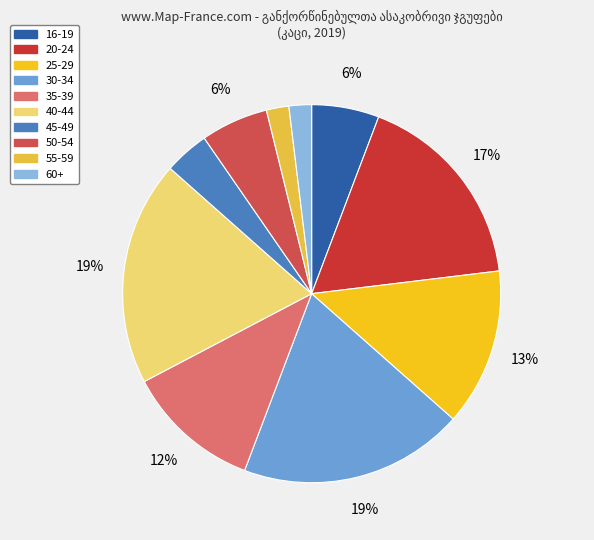

Approximately how many times larger is the value at 50-54 compared to 40-44?

0.3